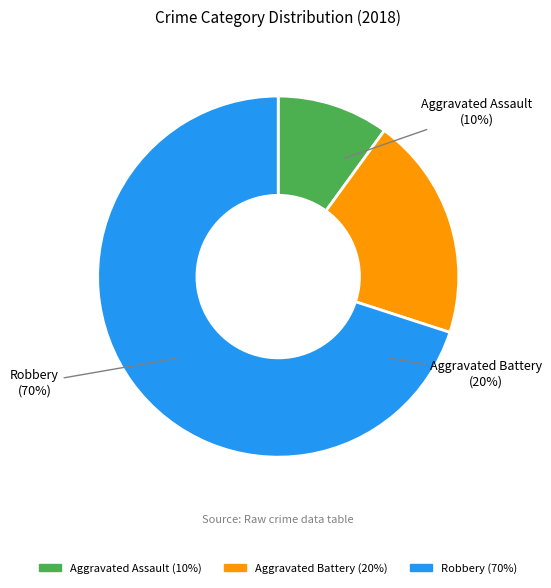

Do Robbery and Aggravated Assault together represent more than half of the pie?

Yes